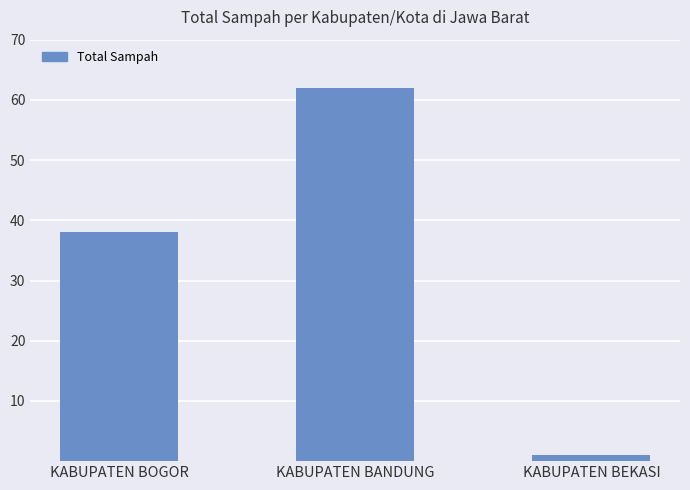

What is the maximum value shown in the chart?

62